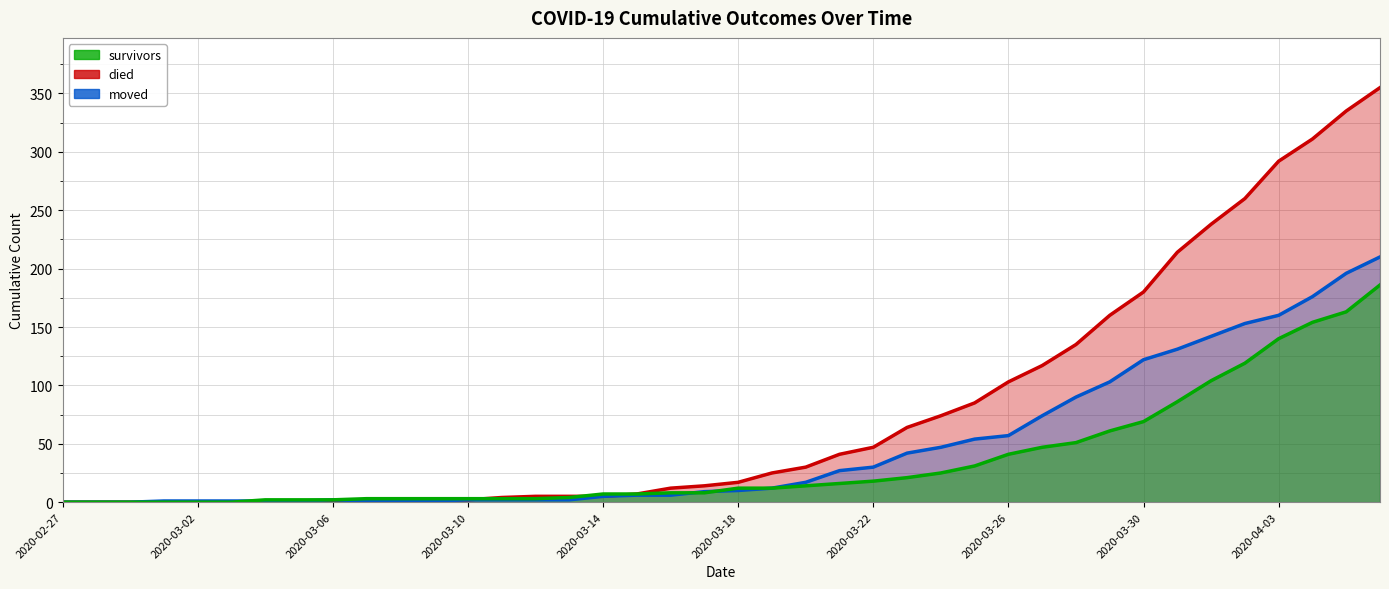

What is the maximum value for died?

355